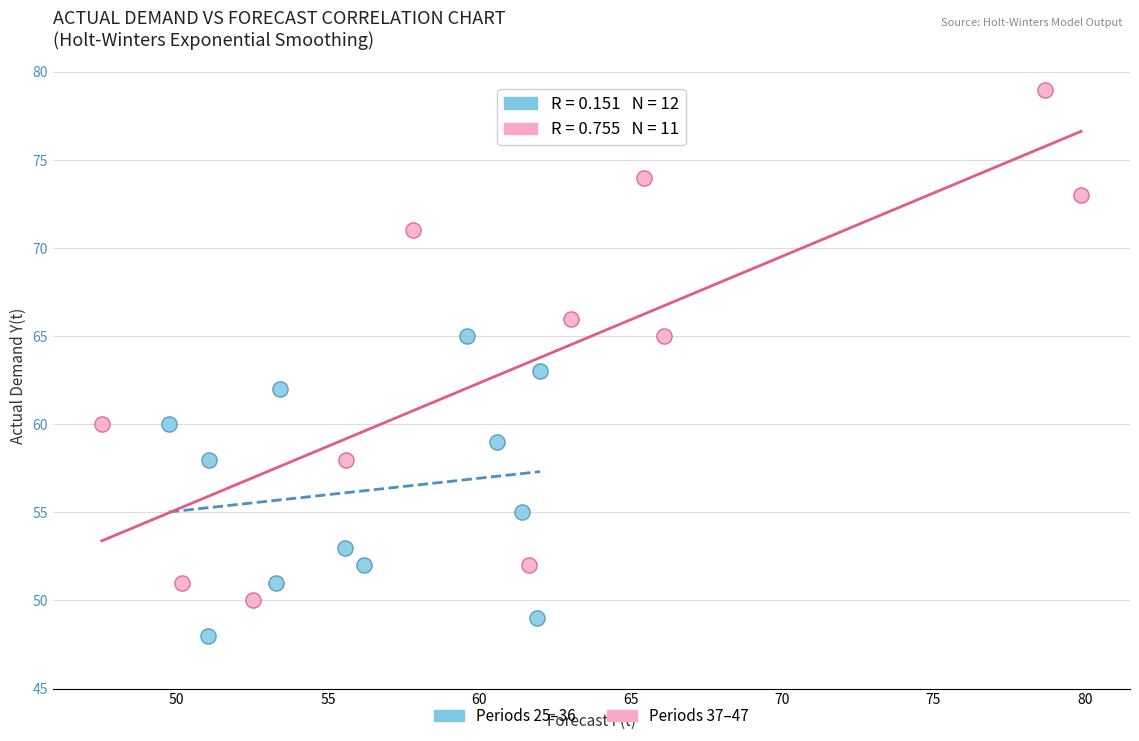

Which series reaches the maximum Y coordinate?

Periods 37–47